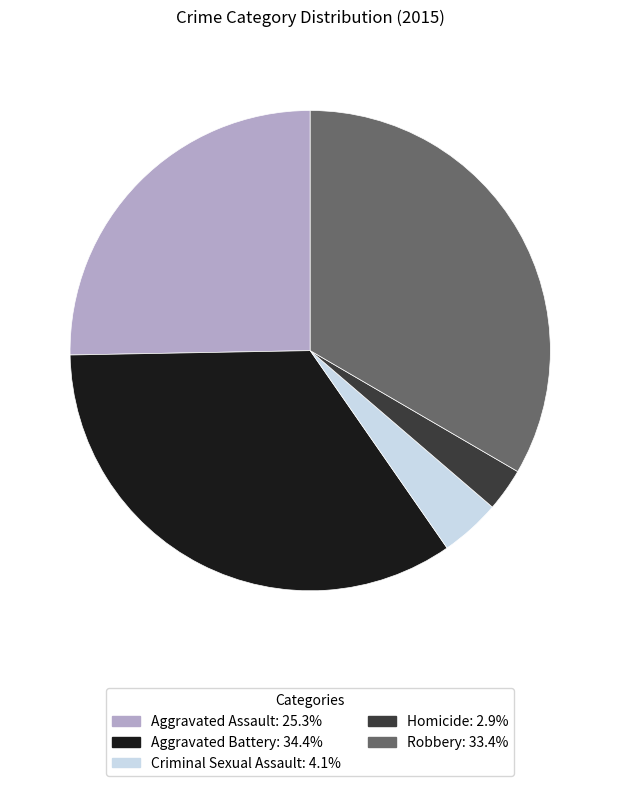

Does any single category account for the majority?

No